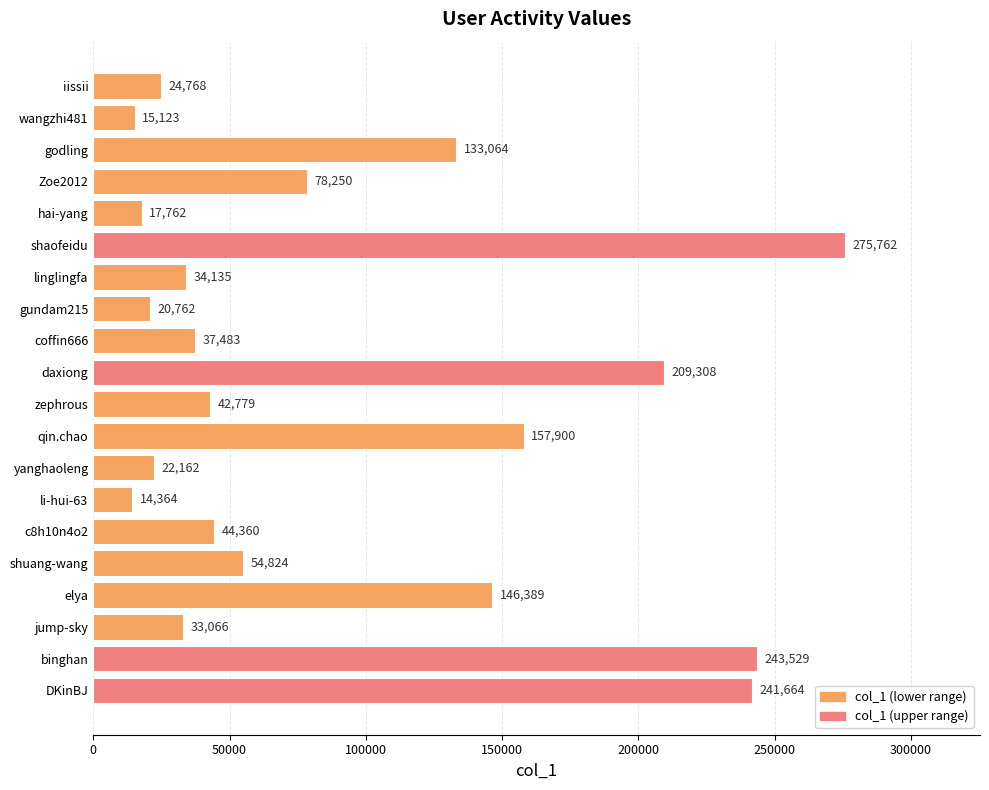

What is the change in value from shuang-wang to jump-sky?

-21758